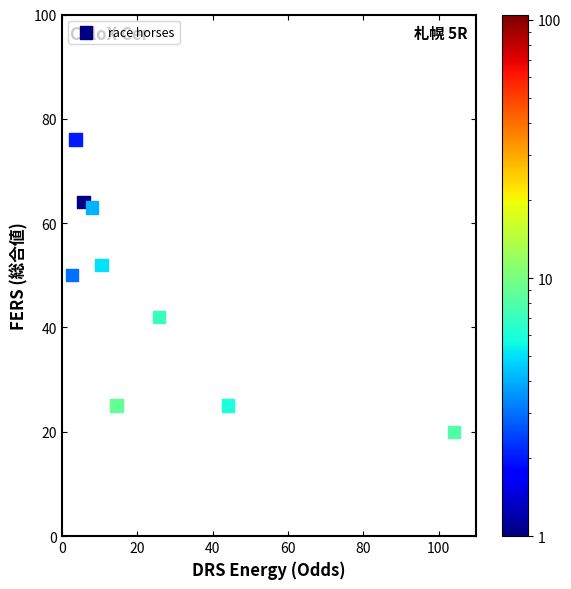

What is the average Y value?

46